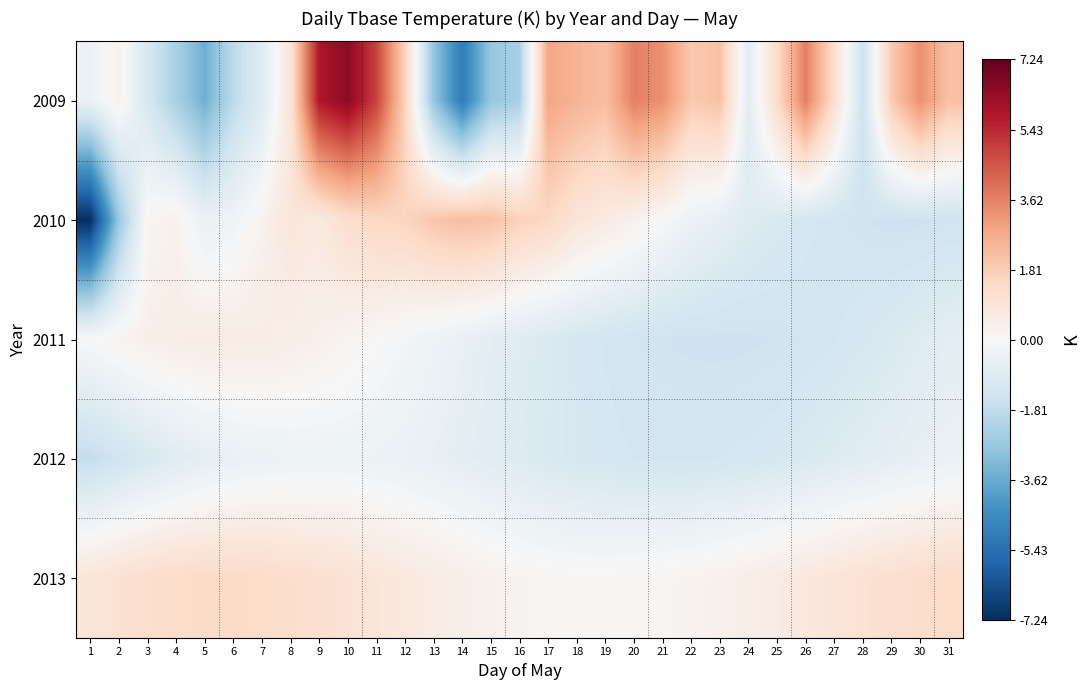

What is the difference between the highest and lowest values at 10?

6.9